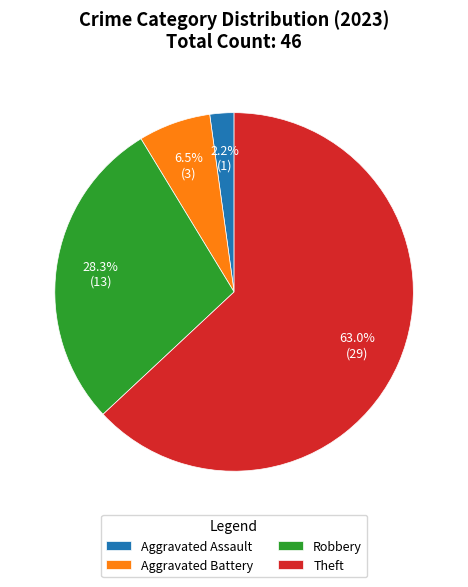

Which category has the biggest portion of the pie?

Theft